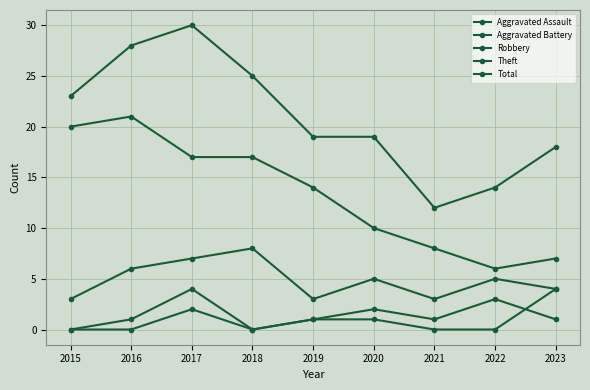

What is the difference between the Theft values at 2019 and 2018?

3